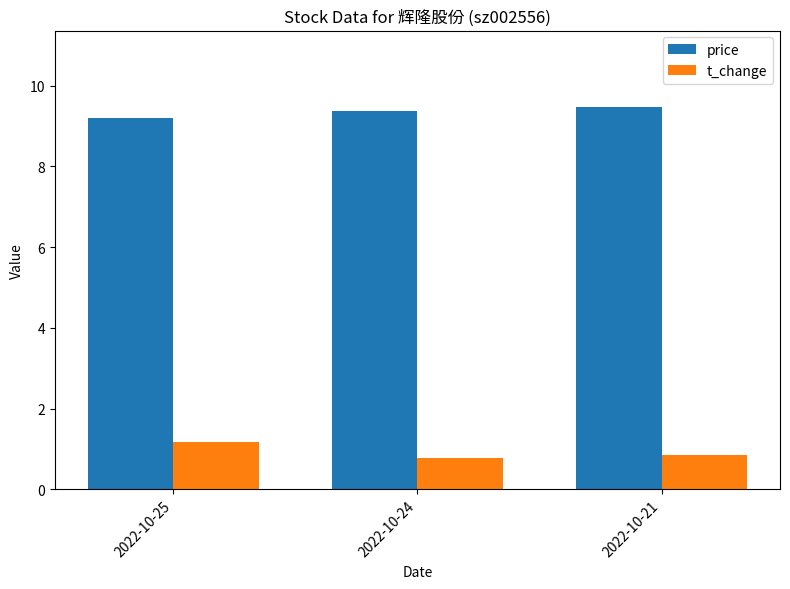

What is the average value of the price series?

9.3